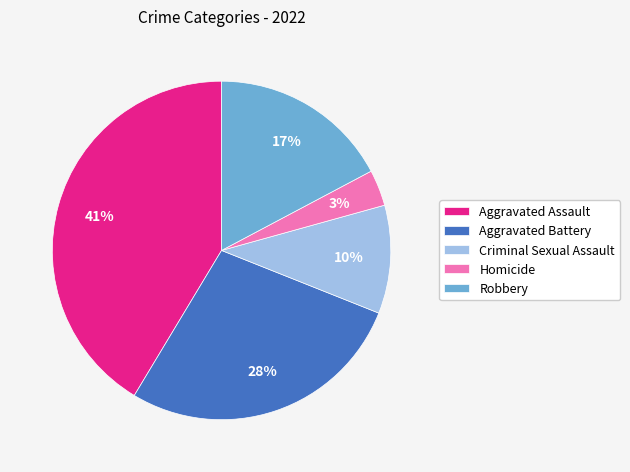

What percentage is the Robbery slice, to the nearest percent?

17%